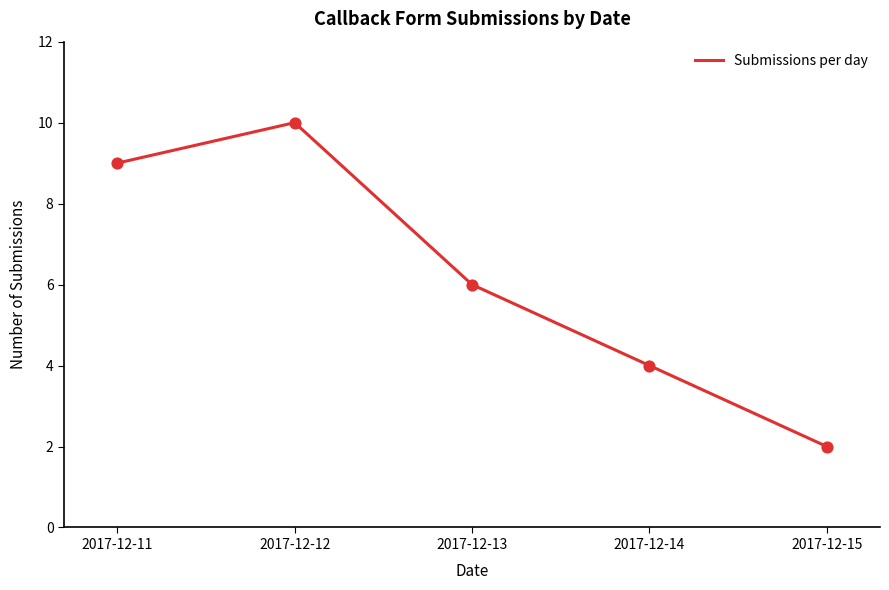

Approximately how many times larger is the value at 2017-12-13 compared to 2017-12-11?

0.7